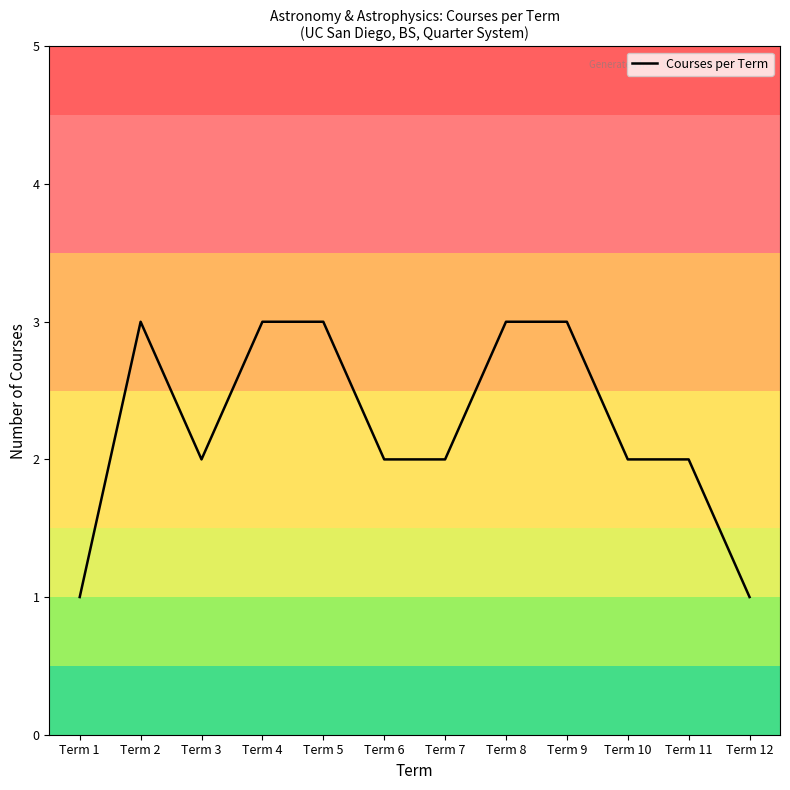

At which label does the data first exceed 2?

Term 2